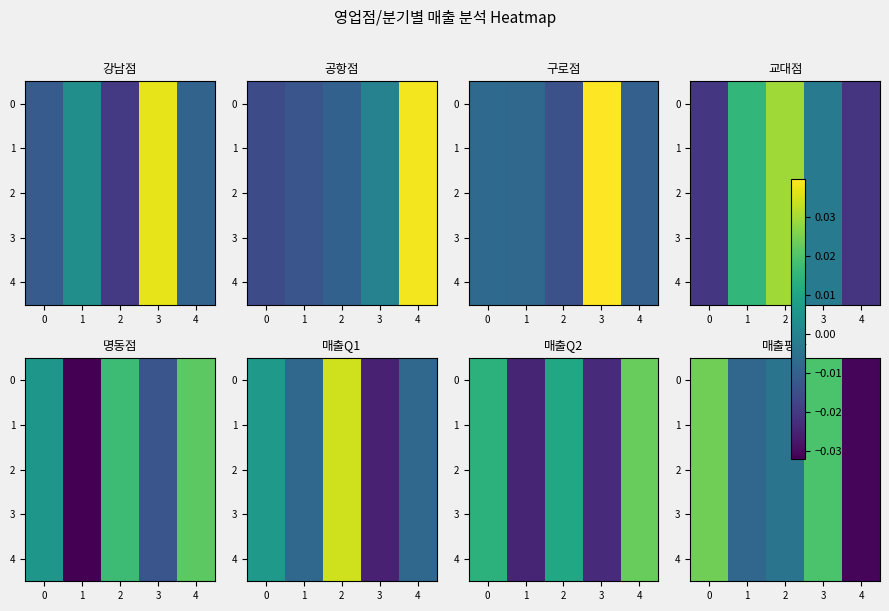

Count the number of categories in the chart.

5